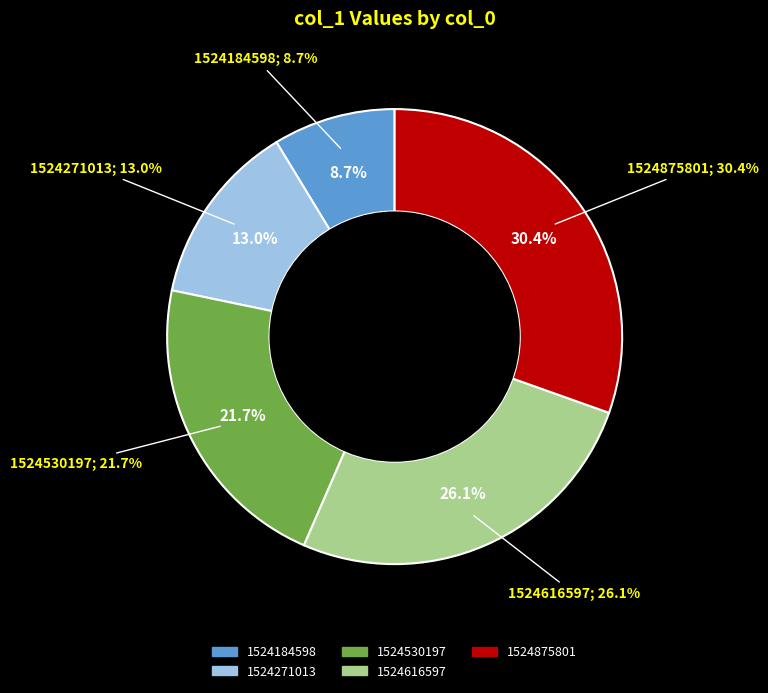

What is the change in value from 1524184598 to 1524271013?

+1